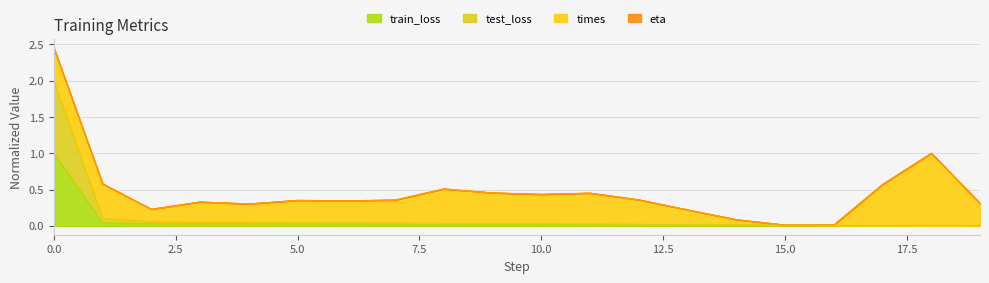

Which has a higher value, 16 or 1?

1